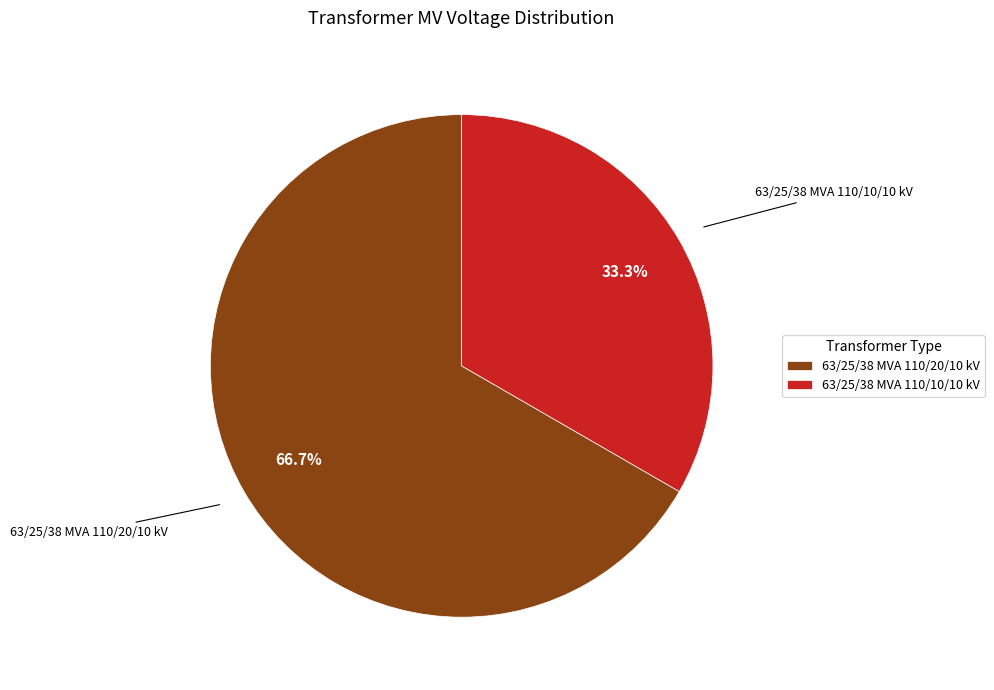

What is the majority slice?

63/25/38 MVA 110/20/10 kV